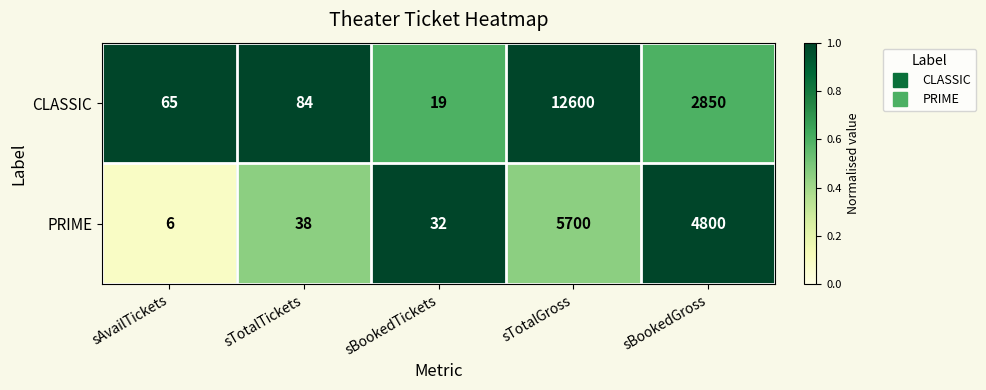

What is the difference between the maximum and minimum values in the CLASSIC series?

12581